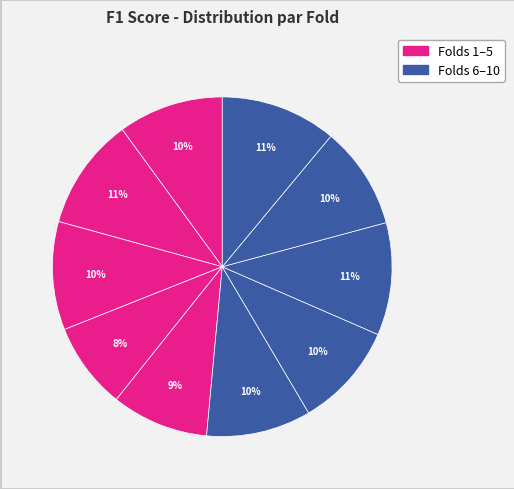

How many slices are in this pie chart?

10